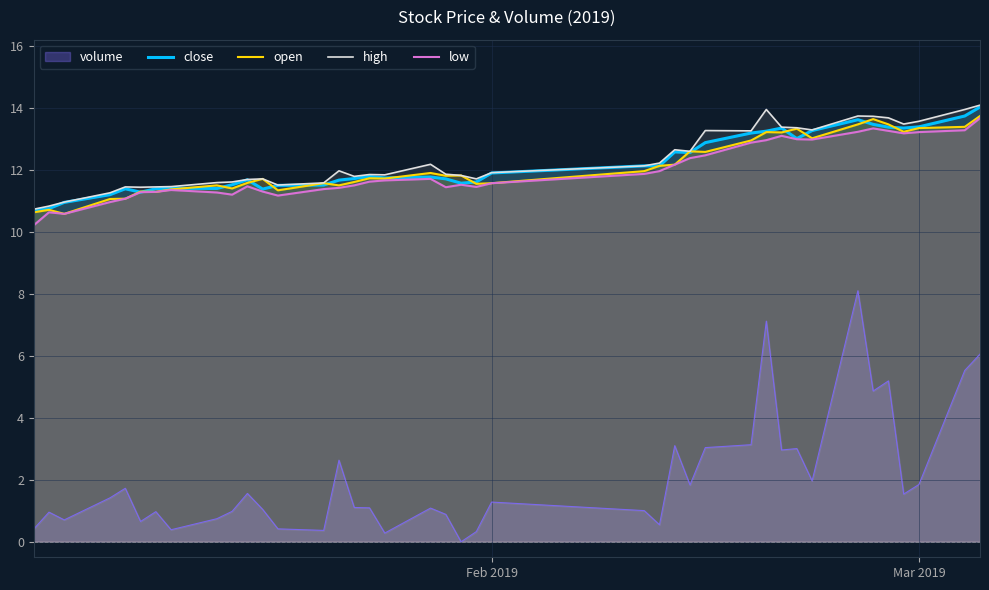

How many lines are shown in the chart?

5